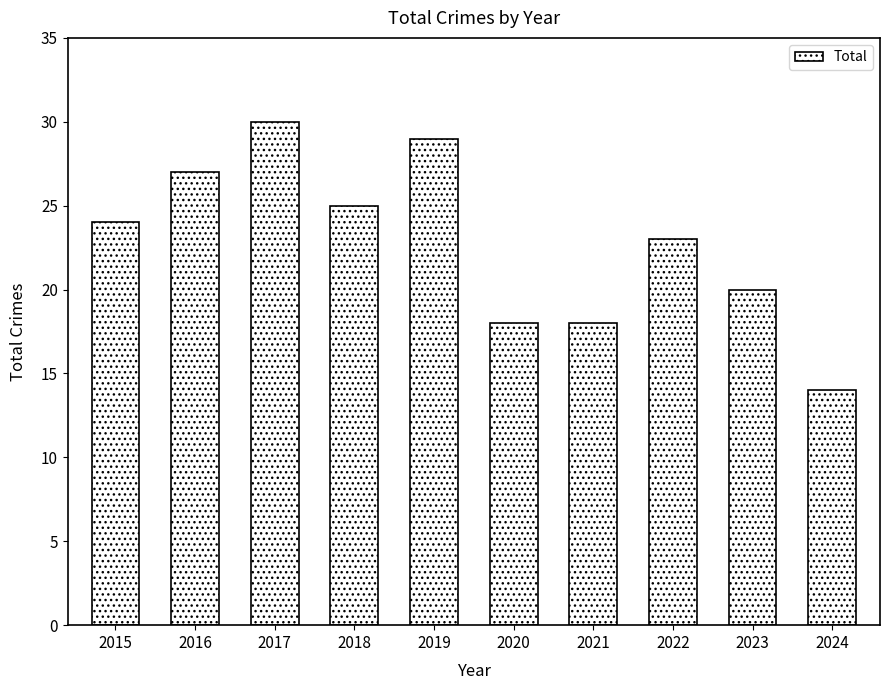

Reading right to left, list all the values displayed in this chart.

2024=14	2023=20	2022=23	2021=18	2020=18	2019=29	2018=25	2017=30	2016=27	2015=24